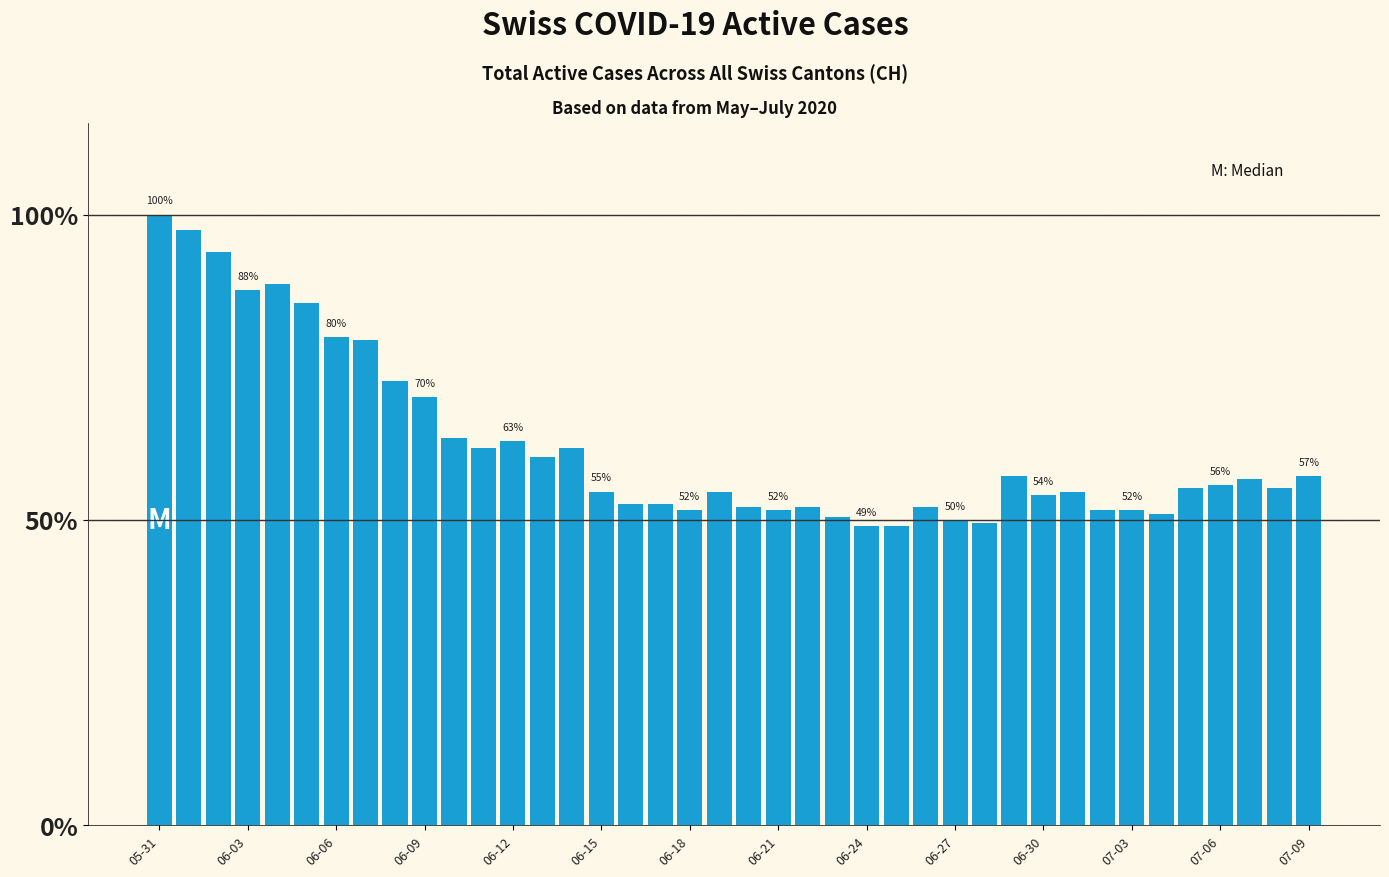

What is the difference between the maximum and minimum values?

51.0